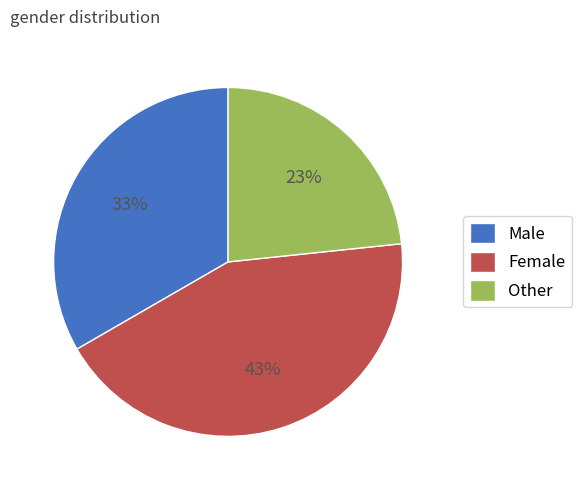

To the nearest percent, what is the difference between the largest and smallest slice percentages?

20%